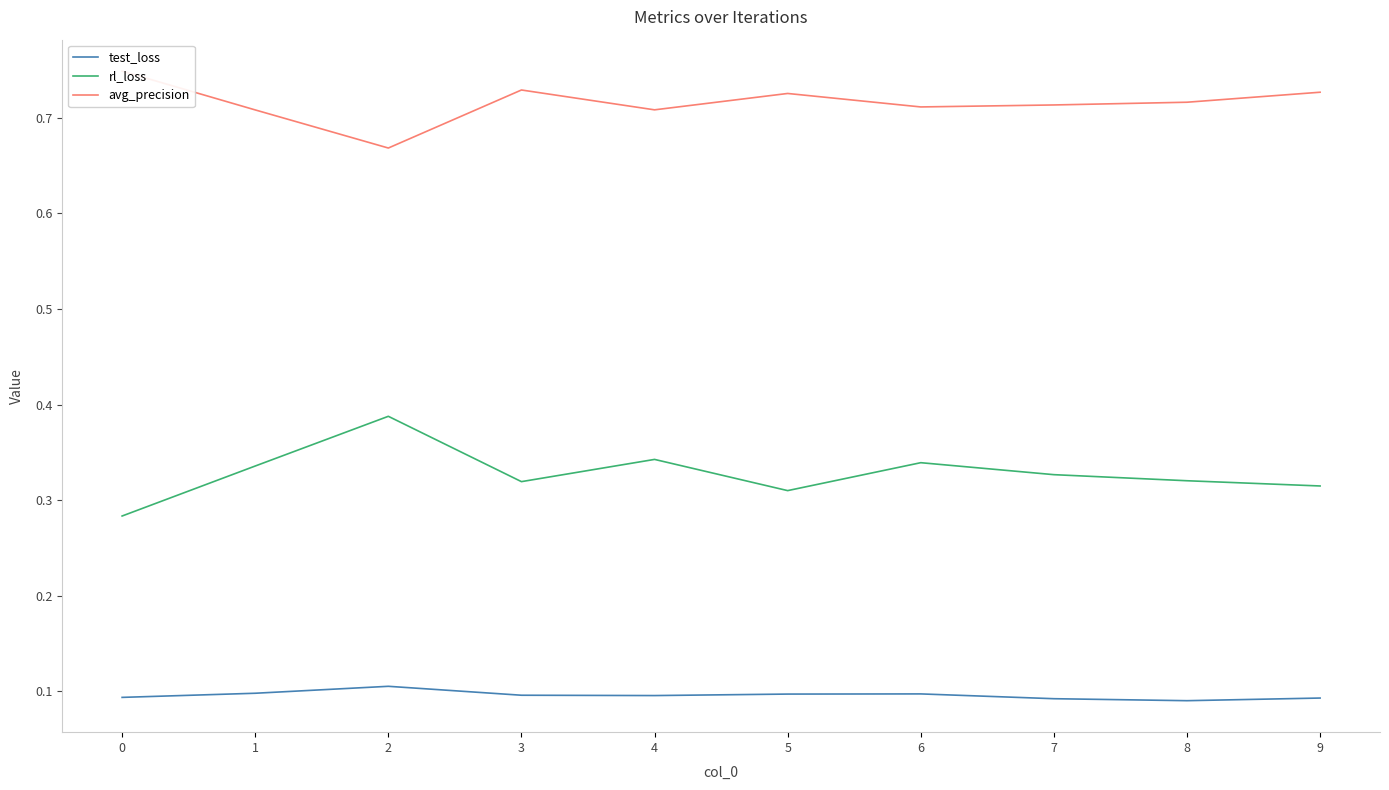

True or false: rl_loss and avg_precision intersect in this chart.

False